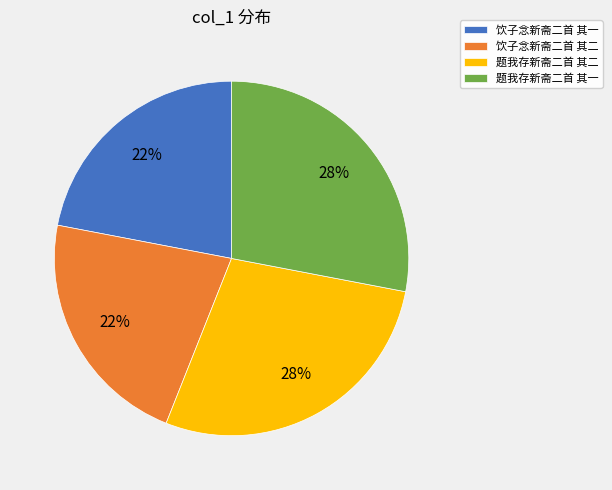

How many segments does this pie chart have?

4